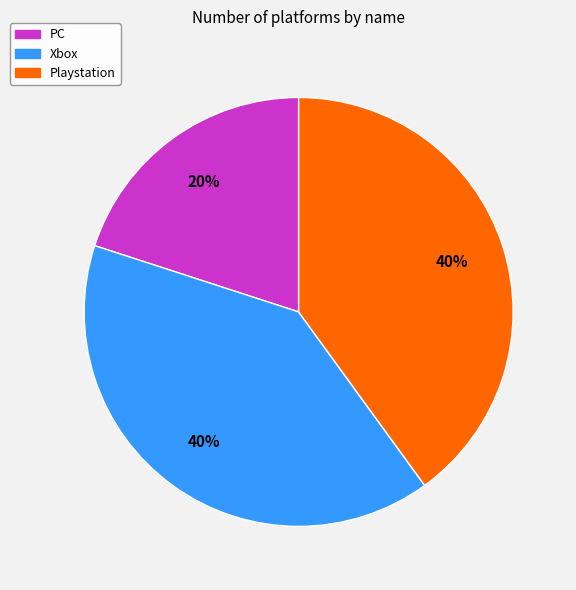

Combined, do PC and Playstation account for over 50%?

Yes